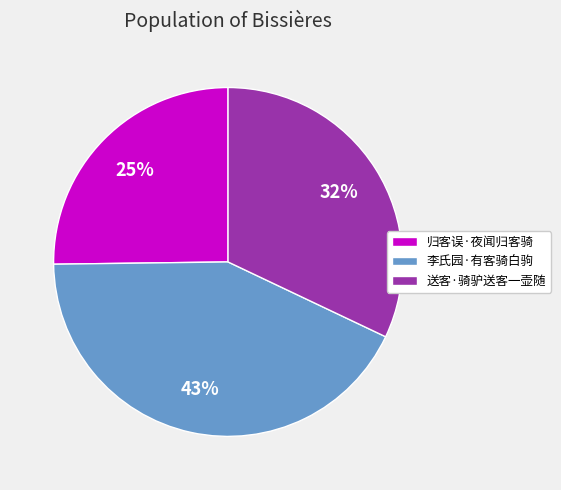

Rank the categories by value from lowest to highest.

归客误·夜闻归客骑, 送客·骑驴送客一壶随, 李氏园·有客骑白驹